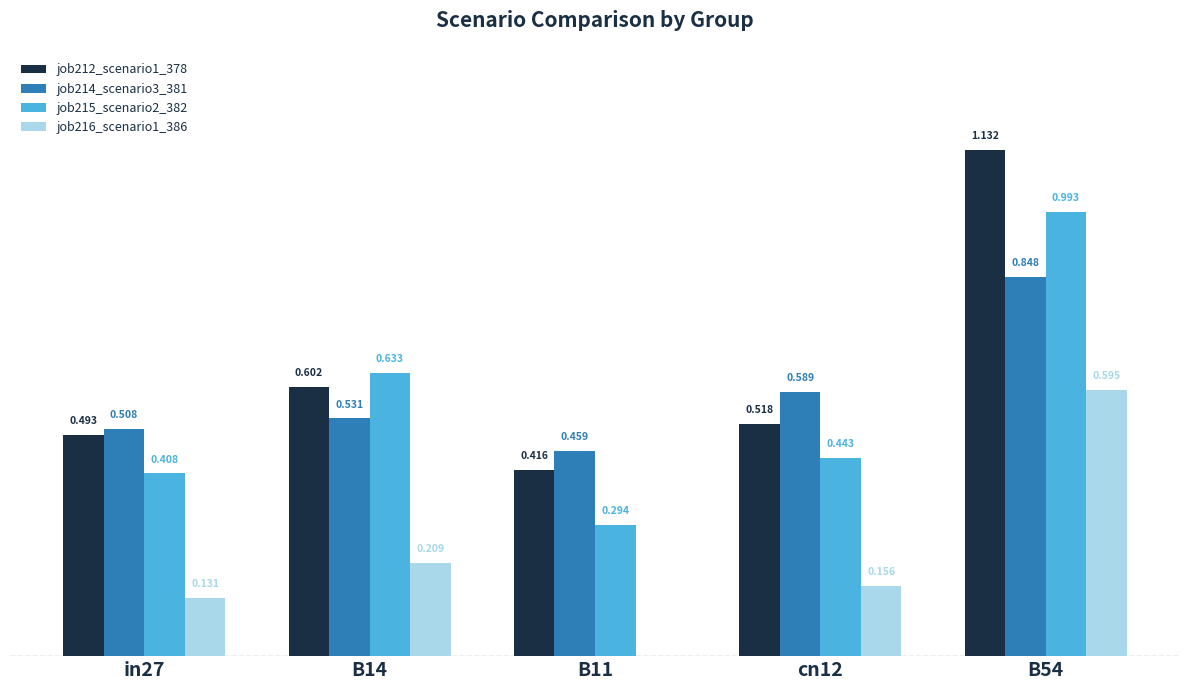

Which series has the largest range (max minus min)?

job212_scenario1_378